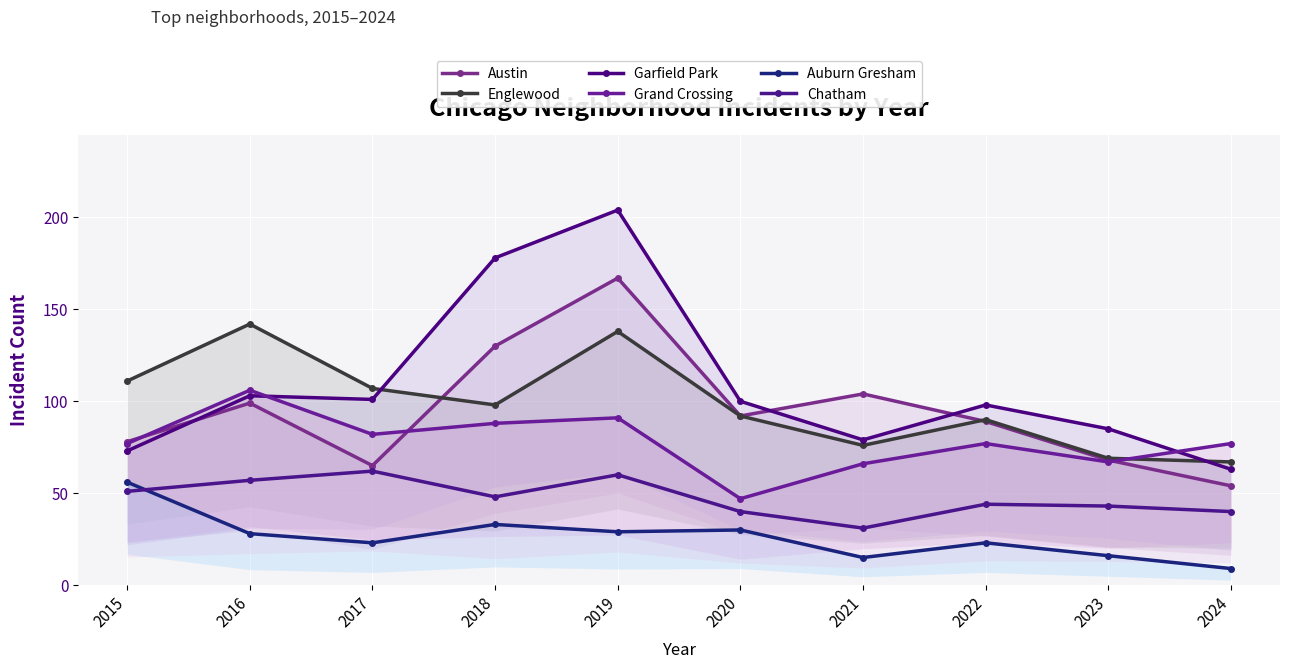

Which series has the widest spread of values?

Garfield Park